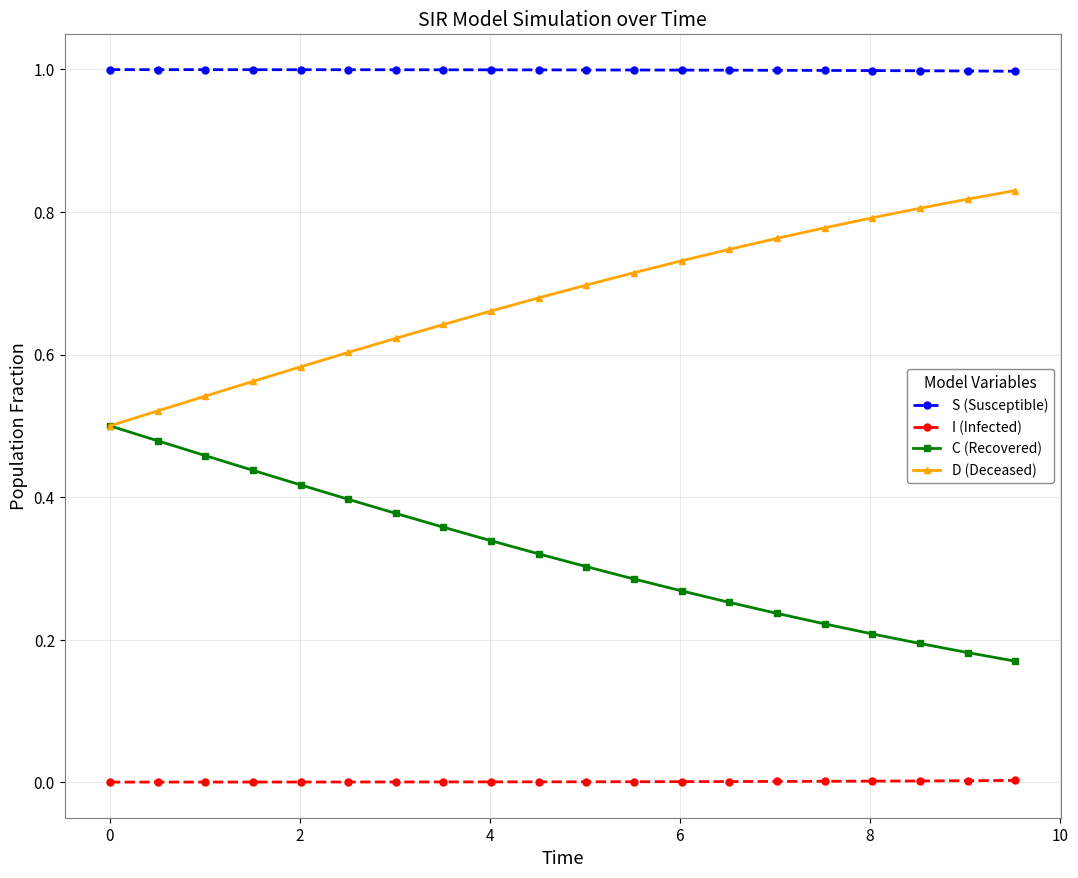

Rank the series by their maximum value, from lowest to highest.

I (Infected), C (Recovered), D (Deceased), S (Susceptible)